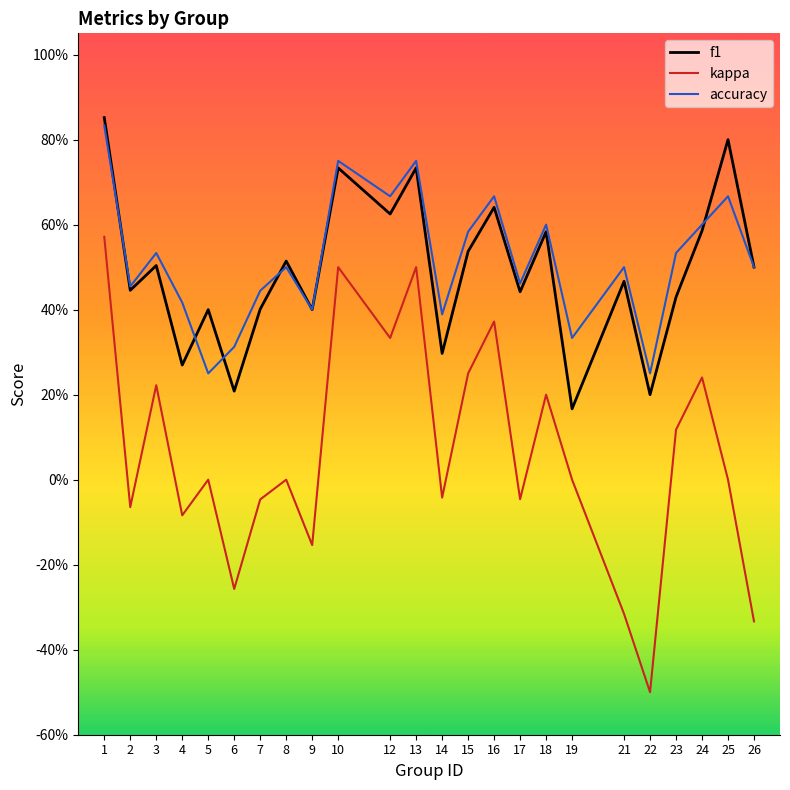

At 25, list the series in order from largest to smallest.

f1, accuracy, kappa